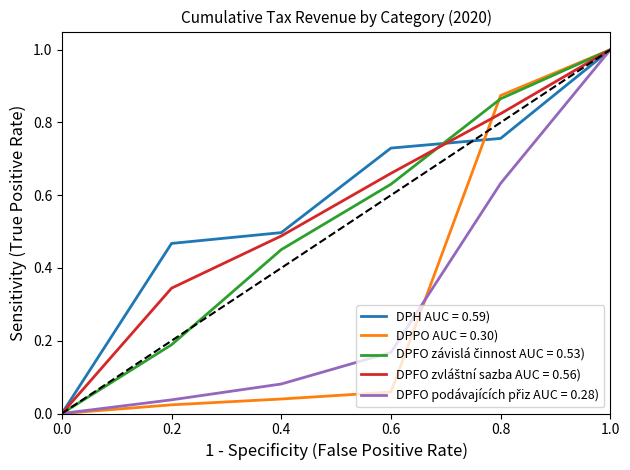

At which category is the sum across all series the highest?

1.0